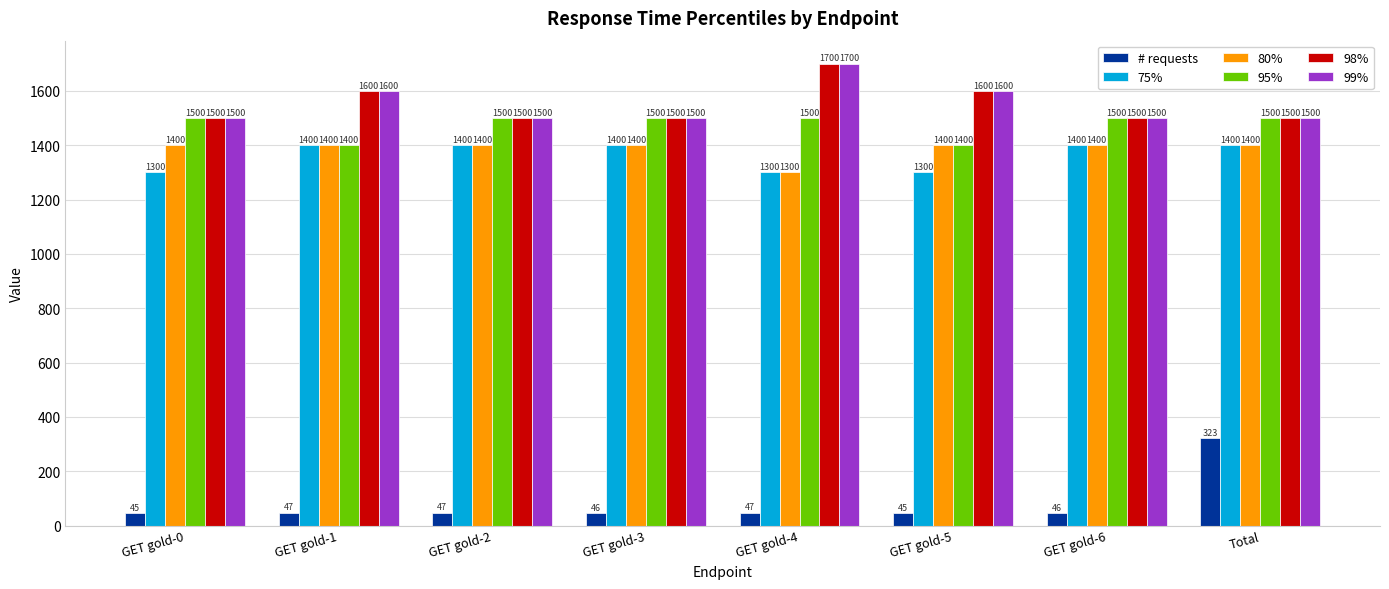

What is the difference between the maximum and minimum values in the 95% series?

100